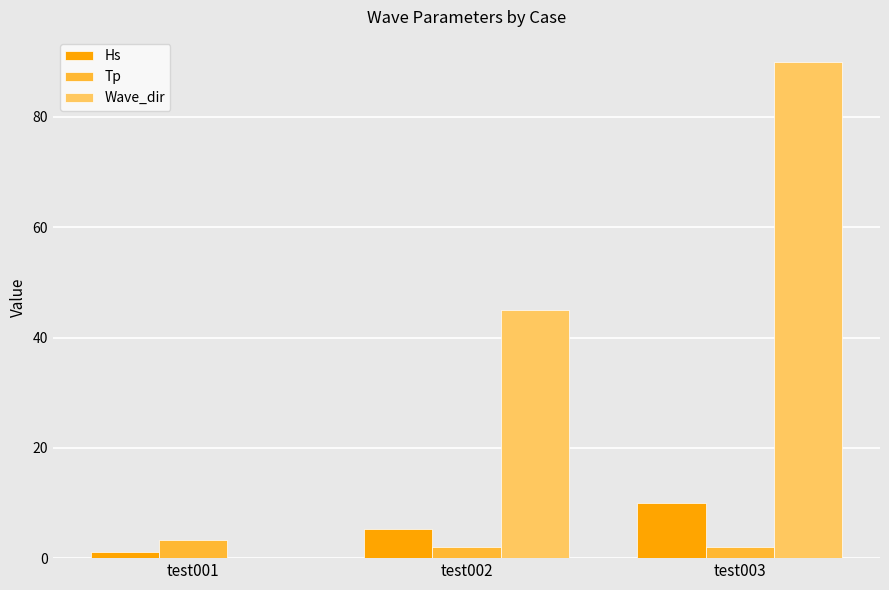

How many groups of bars are there?

3